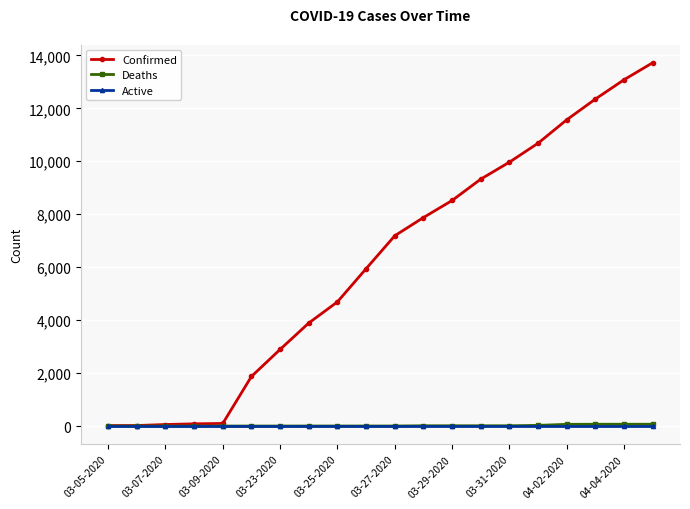

Which series has the largest total across all categories?

Confirmed